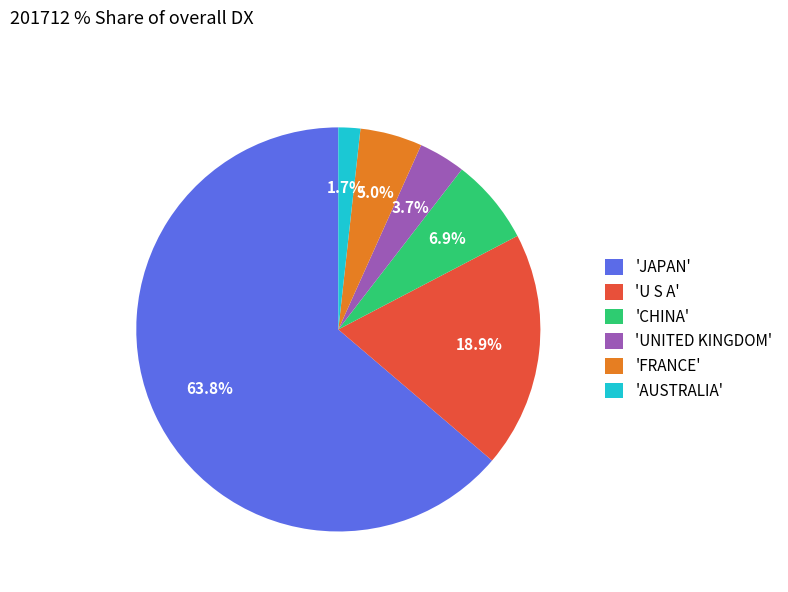

Do 'UNITED KINGDOM' and 'FRANCE' together represent more than half of the pie?

No